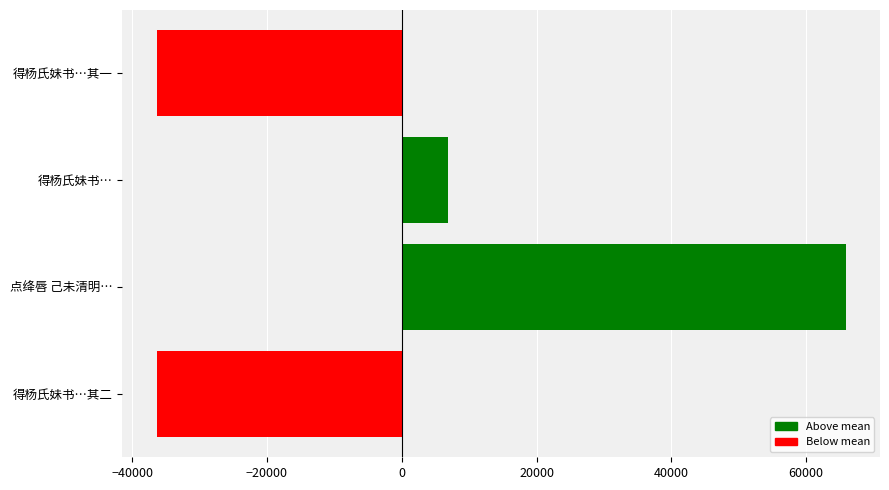

Is it true that the value at 得杨氏妹书…其二 is -36351?

True